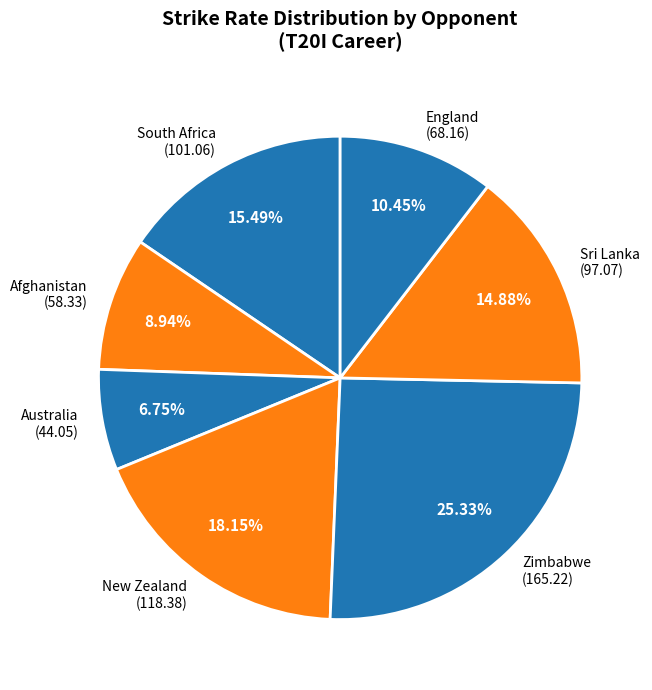

How many segments does this pie chart have?

7